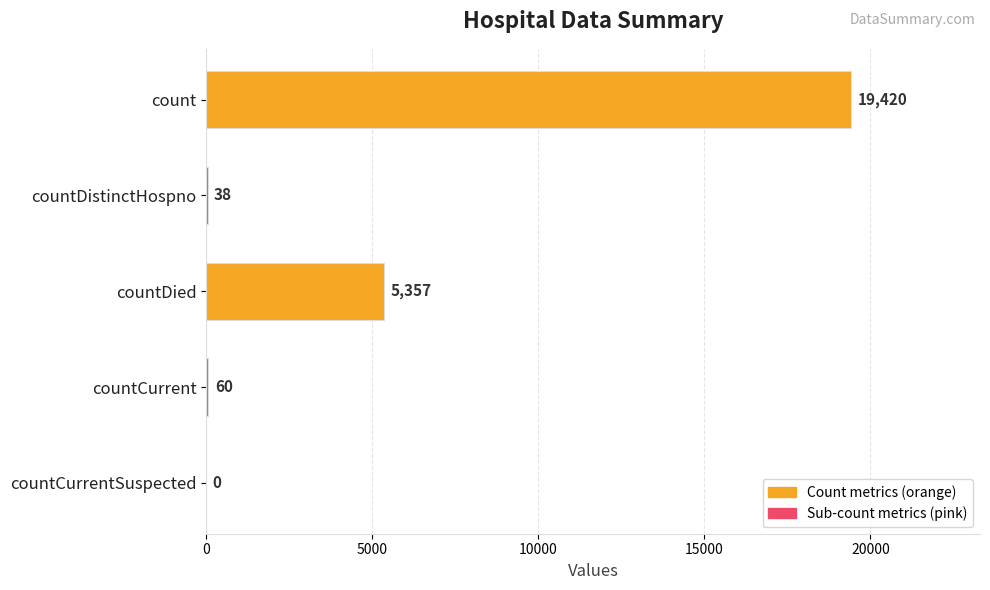

True or false: the data shows 7777 at countDied.

False